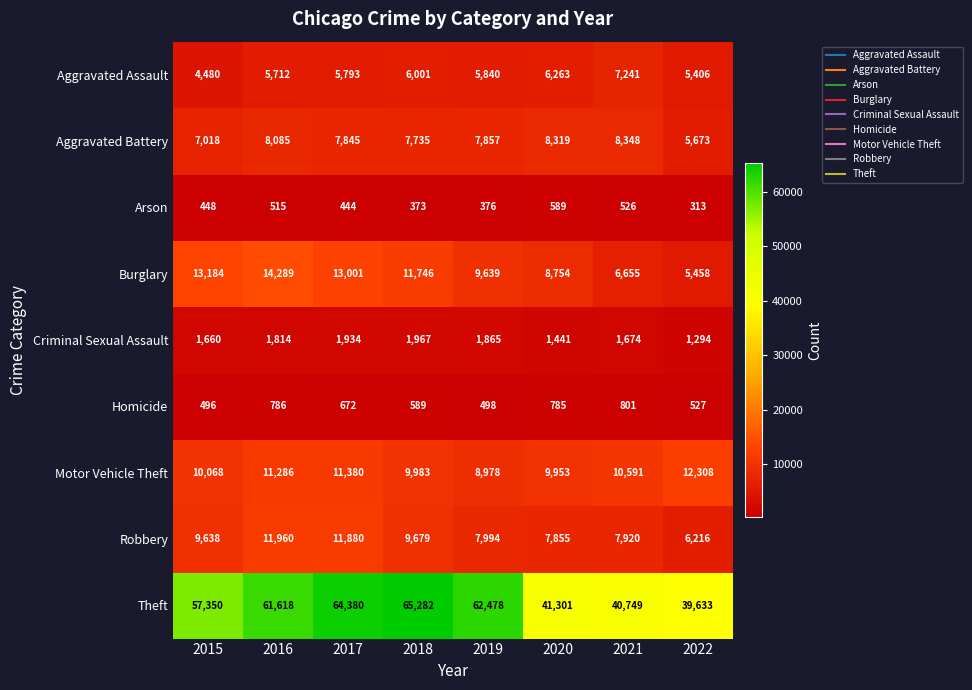

At which category is the sum across all series the highest?

2017